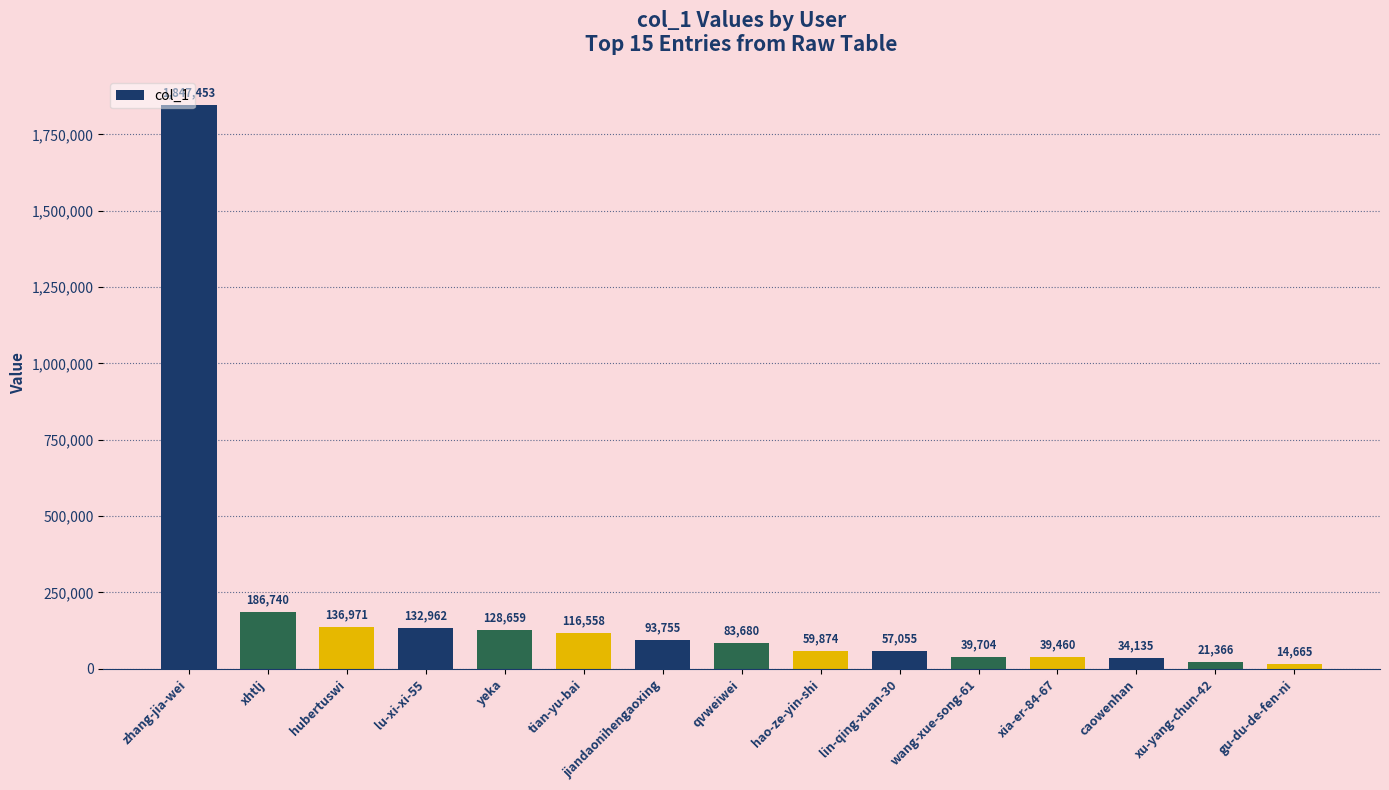

What is the label of the 8th bar from the left?

qvweiwei